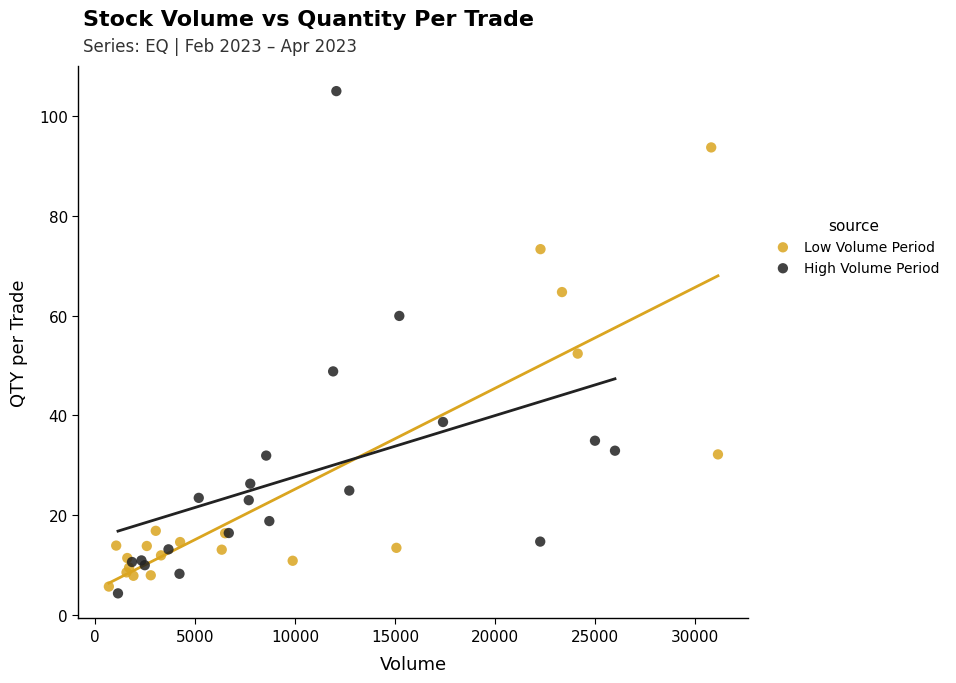

Which series contains the highest Y value?

High Volume Period